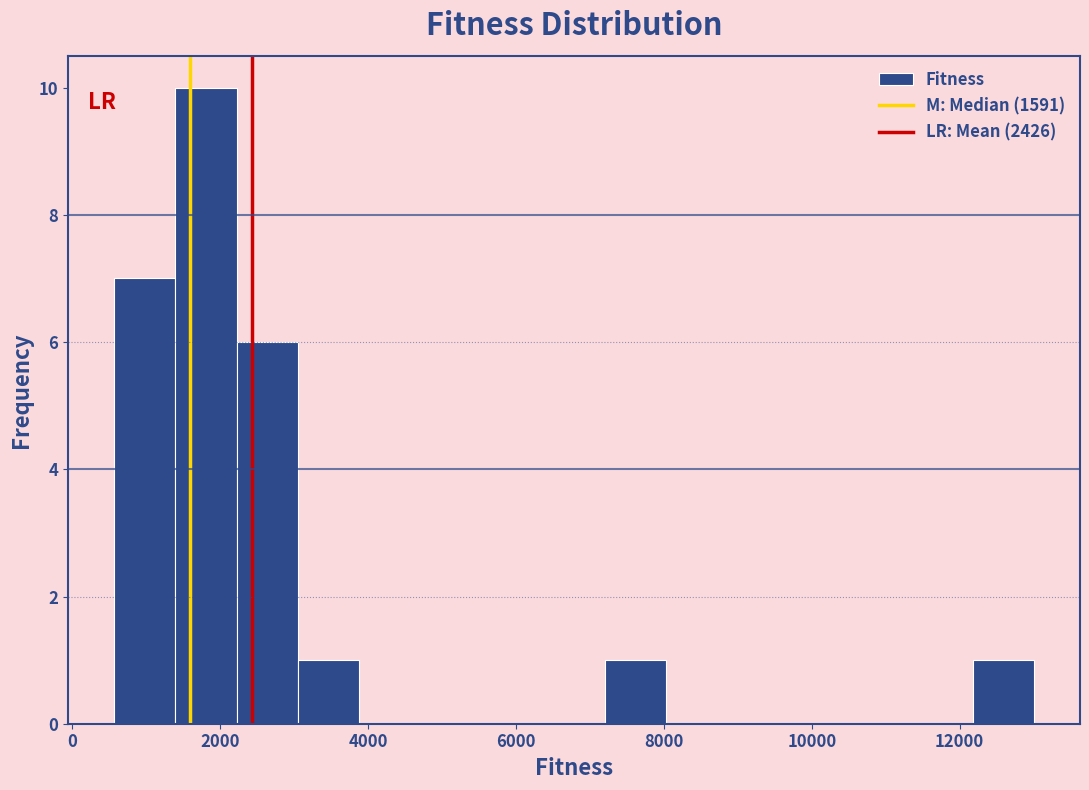

Reading left to right, transcribe this chart: for each bar, give the range it covers on the x-axis and its height. Neither the bar edges nor the heights are printed on the chart, so give them approximately, as read against the axes.

600 to 1400: 7
1400 to 2200: 10
2200 to 3000: 6
3000 to 3800: 1
3800 to 4800: 0
4800 to 5600: 0
5600 to 6400: 0
6400 to 7200: 0
7200 to 8000: 1
8000 to 8800: 0
8800 to 9600: 0
9600 to 10600: 0
10600 to 11400: 0
11400 to 12200: 0
12200 to 13000: 1